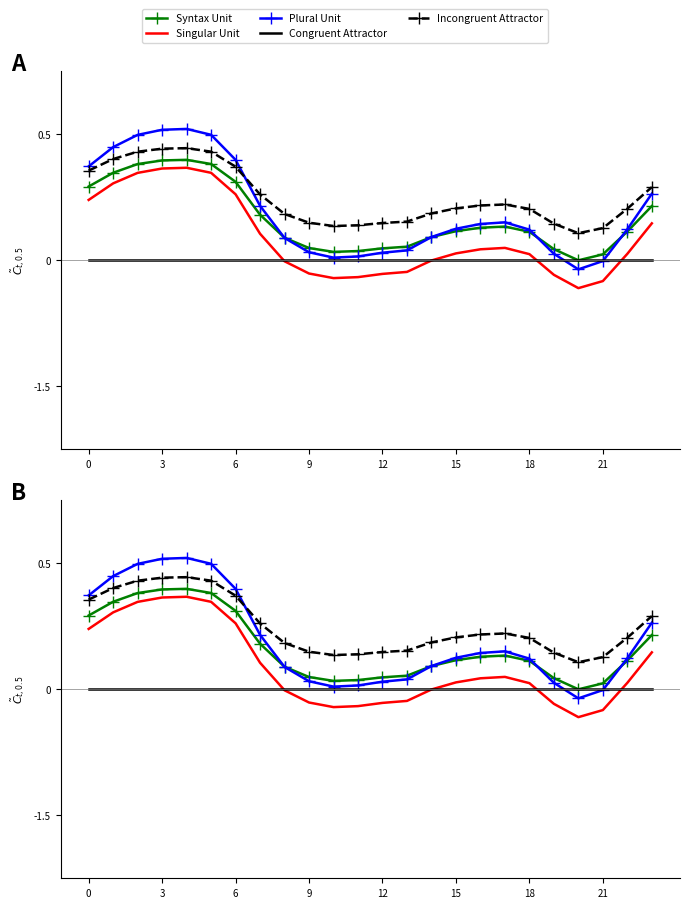

What are all the series names shown in the legend?

Syntax Unit, Singular Unit, Plural Unit, Congruent Attractor, Incongruent Attractor